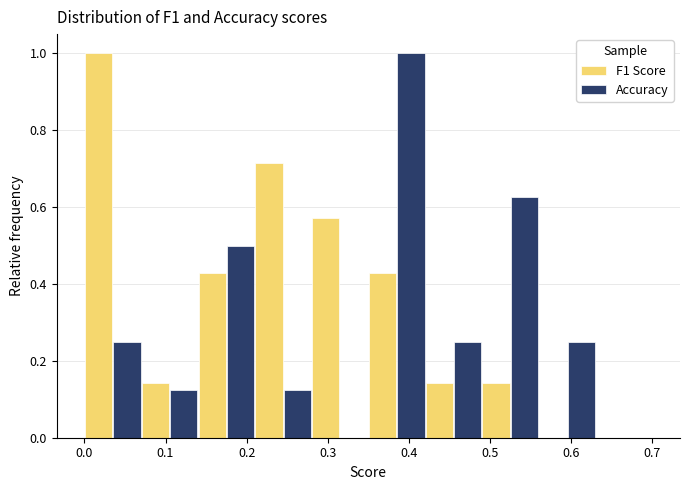

Reading left to right, transcribe this chart: for each range on the x-axis, give the height of each series' bar. The values are not printed on the chart, so give them approximately, as read against the axis.

0.00 to 0.07: F1 Score=1.00	Accuracy=0.26
0.07 to 0.14: F1 Score=0.14	Accuracy=0.12
0.14 to 0.21: F1 Score=0.42	Accuracy=0.50
0.21 to 0.28: F1 Score=0.72	Accuracy=0.12
0.28 to 0.35: F1 Score=0.58	Accuracy=0
0.35 to 0.42: F1 Score=0.42	Accuracy=1.00
0.42 to 0.49: F1 Score=0.14	Accuracy=0.26
0.49 to 0.56: F1 Score=0.14	Accuracy=0.62
0.56 to 0.63: F1 Score=0	Accuracy=0.26
0.63 to 0.70: F1 Score=0	Accuracy=0